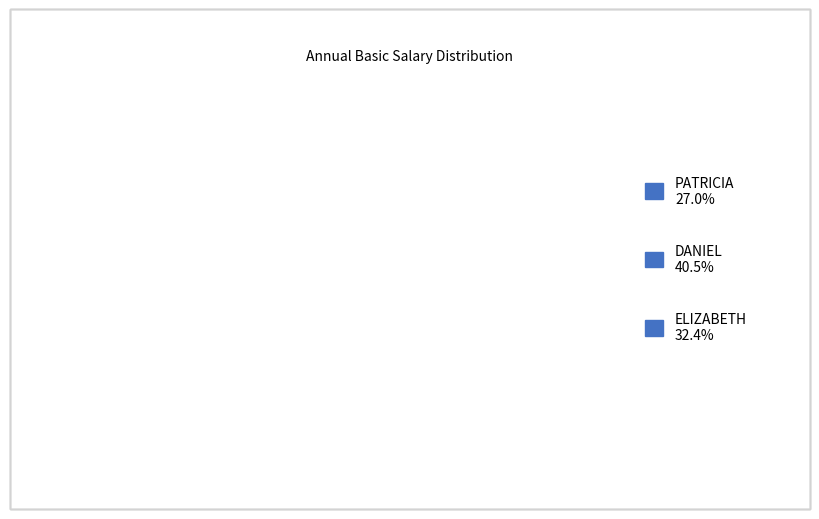

How many segments does this pie chart have?

3